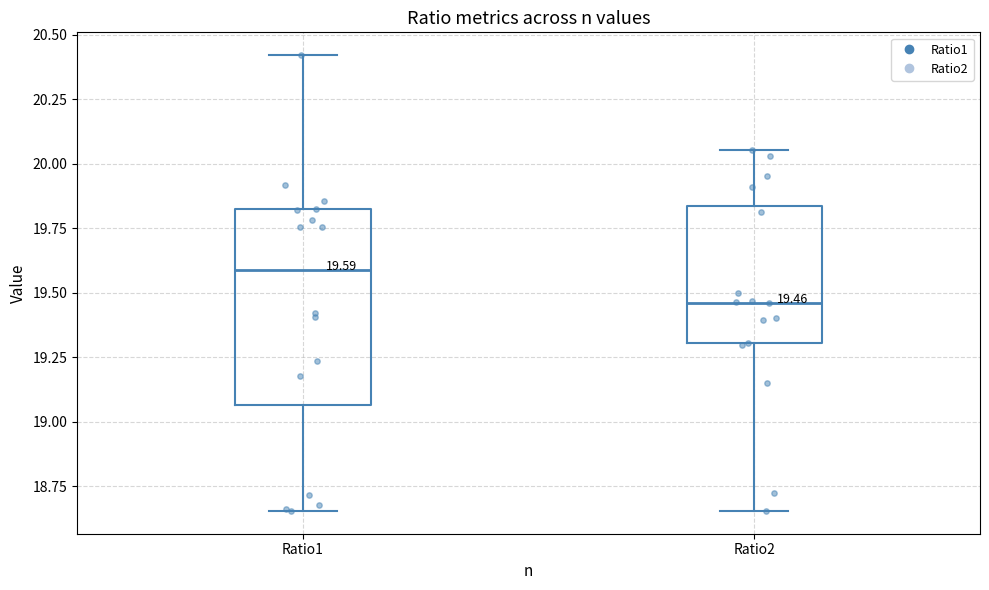

Comparing the boxes themselves (not the whiskers), which one is the tallest?

Ratio1